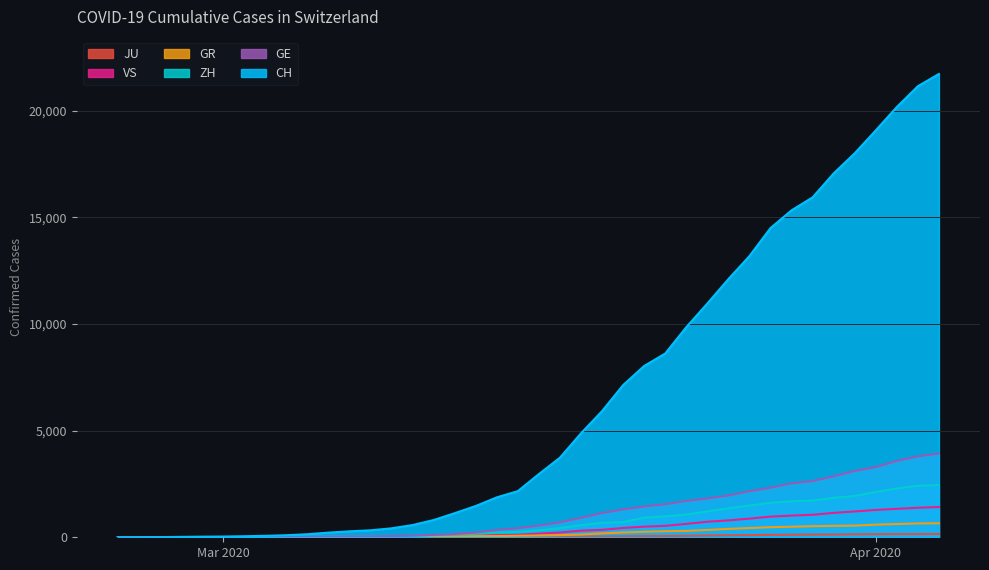

What is the total value across all series at 2020-03-03?

108